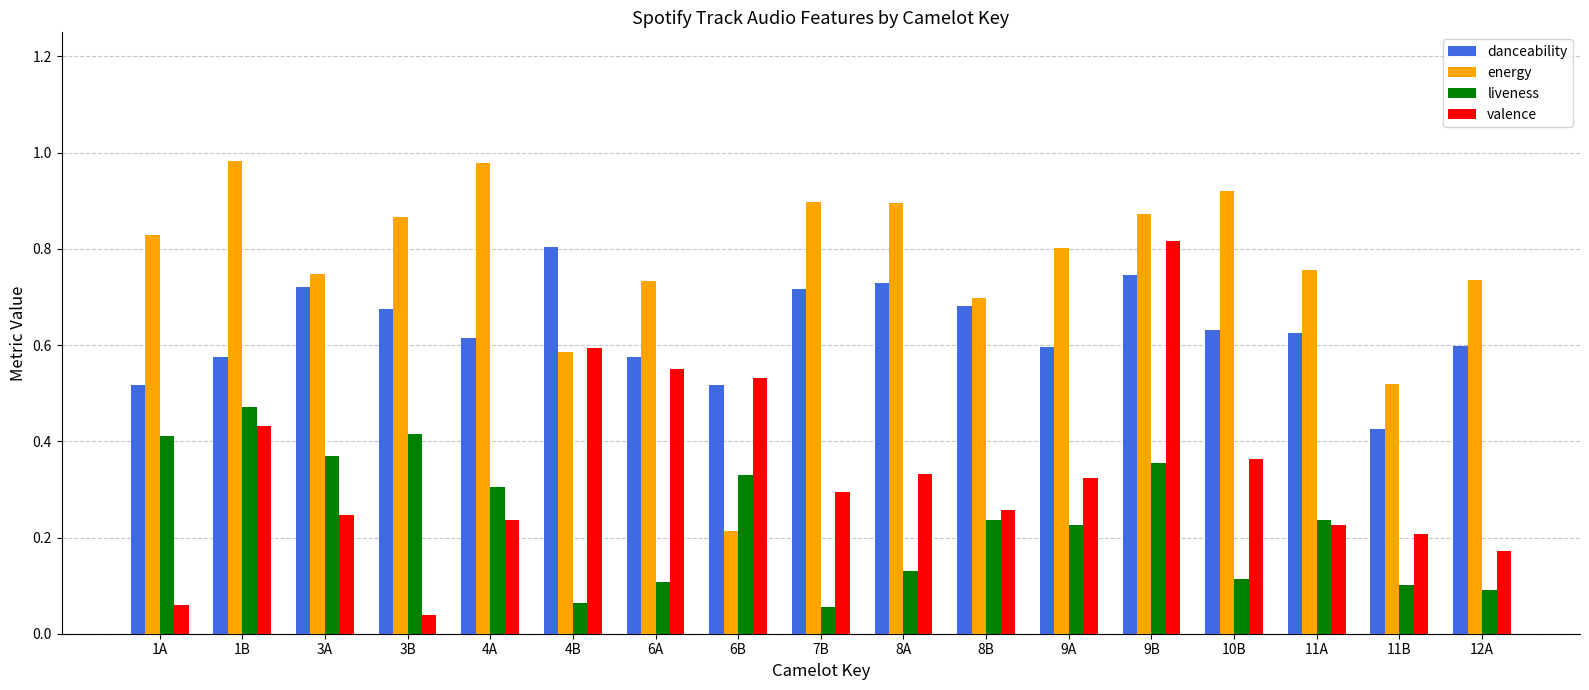

What is the sum of the energy values at 11A and 12A?

1.5